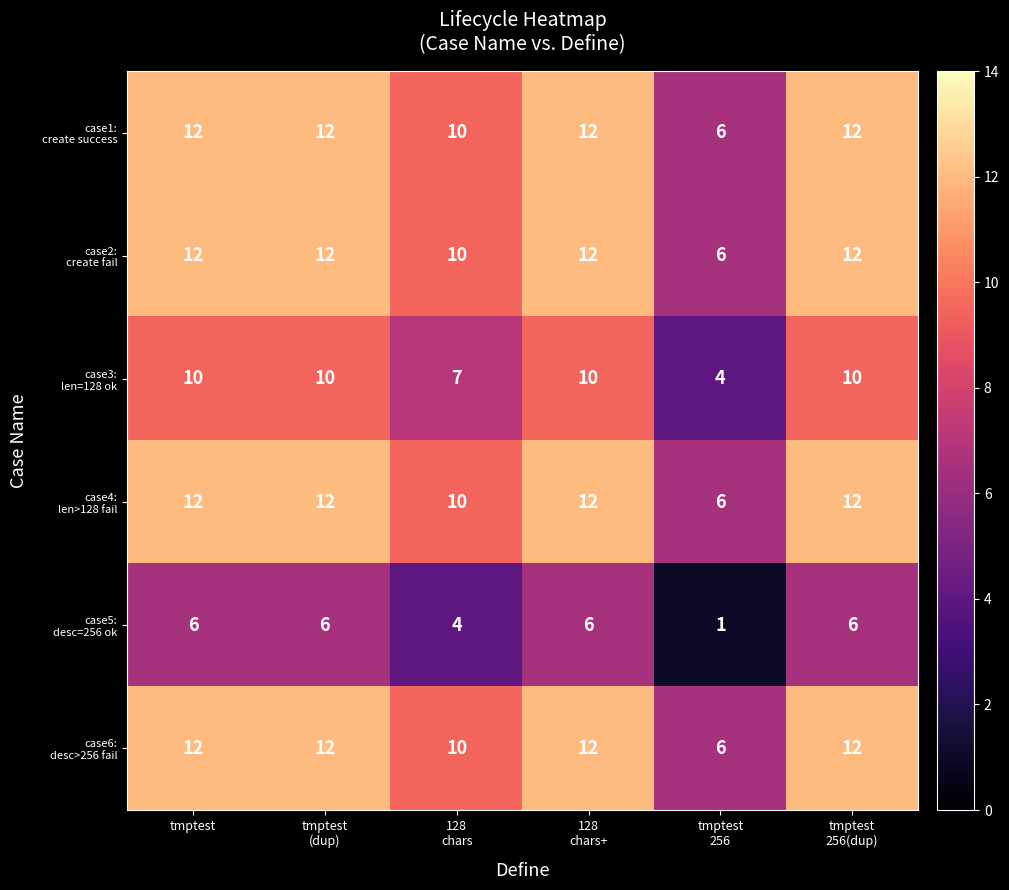

At how many categories does at least one series exceed 9?

5